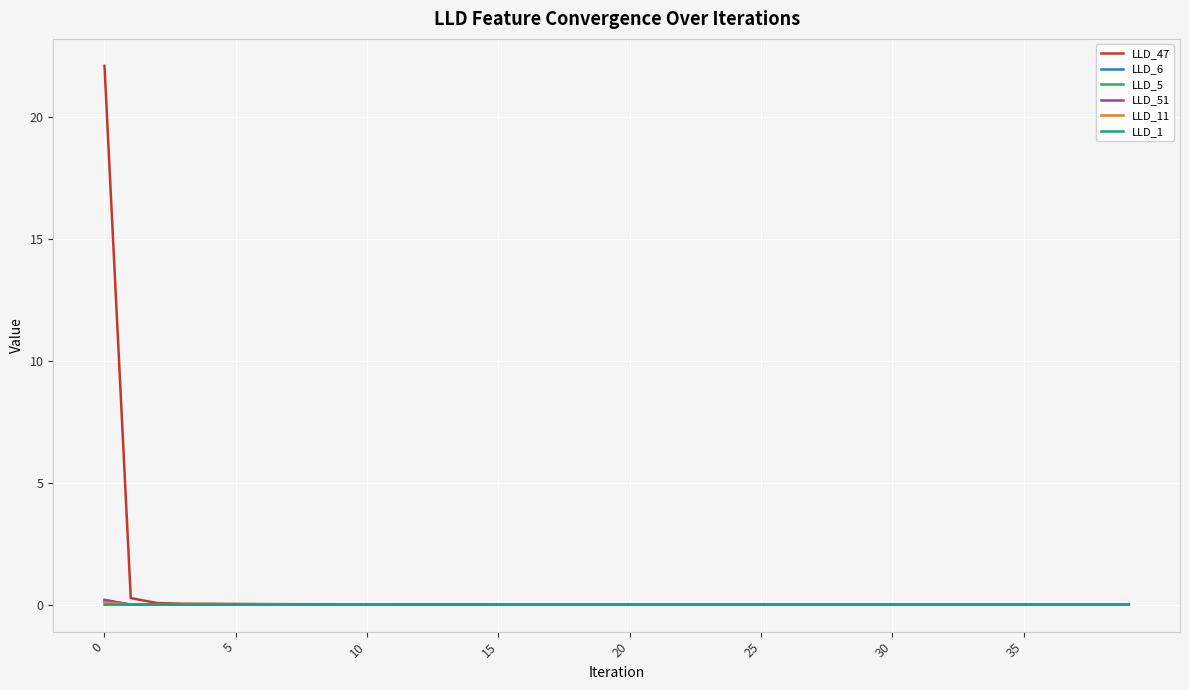

How many categories are shown in the chart?

40